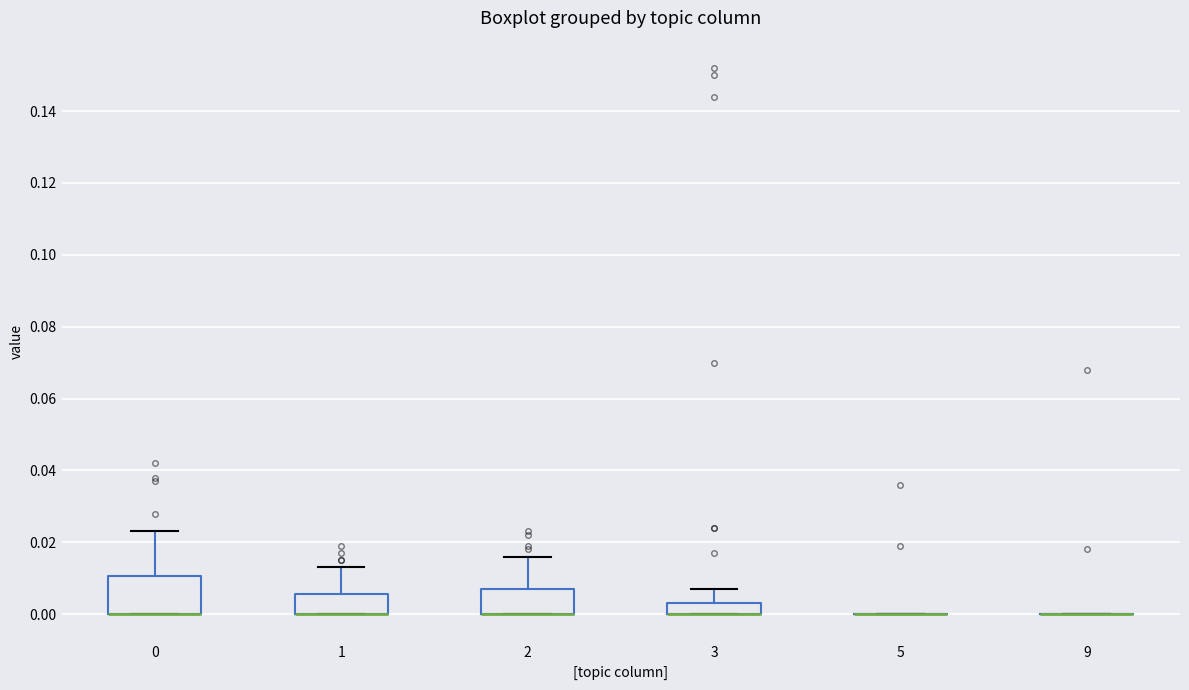

Reading left to right, read every box against the y-axis: the position of its median line, the range the box covers, and the ends of its whiskers. The values are not printed on the chart, so give them approximately, as read against the axis.

0: median 0.000 (drawn on the box's lower edge), box 0.000 to 0.010, whiskers 0.000 to 0.024
1: median 0.000 (drawn on the box's lower edge), box 0.000 to 0.006, whiskers 0.000 to 0.014
2: median 0.000 (drawn on the box's lower edge), box 0.000 to 0.008, whiskers 0.000 to 0.016
3: median 0.000 (drawn on the box's lower edge), box 0.000 to 0.004, whiskers 0.000 to 0.008
5: box collapsed to a line at 0.000, whiskers 0.000 to 0.000
9: box collapsed to a line at 0.000, whiskers 0.000 to 0.000